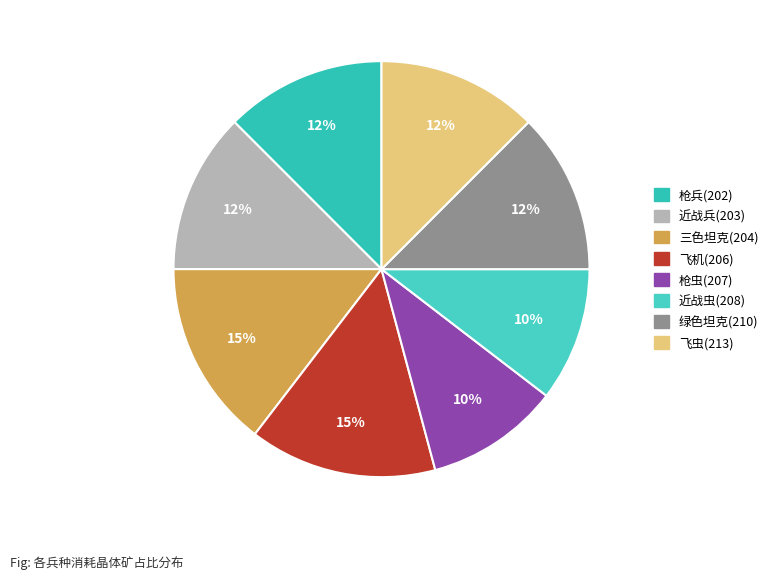

Is there any slice that represents more than half of the pie?

No